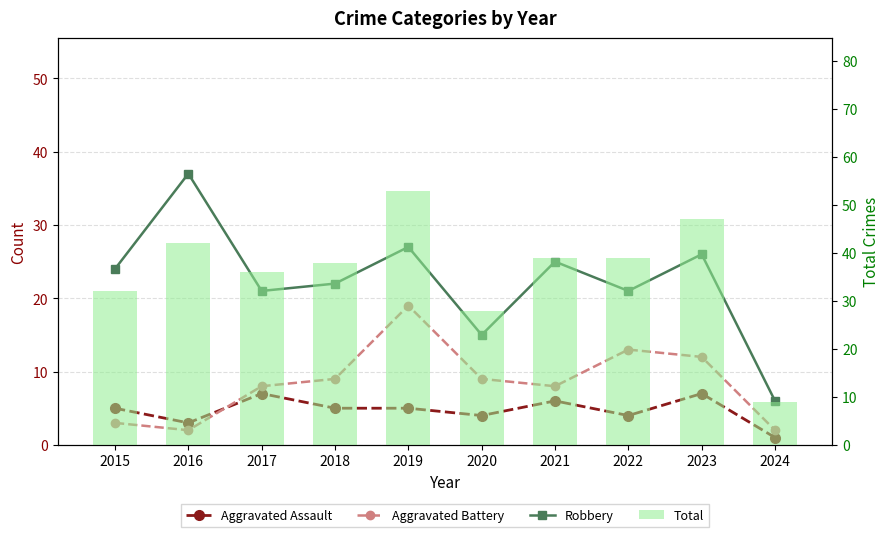

At 2019, list the series in order from smallest to largest.

Aggravated Assault, Aggravated Battery, Robbery, Total